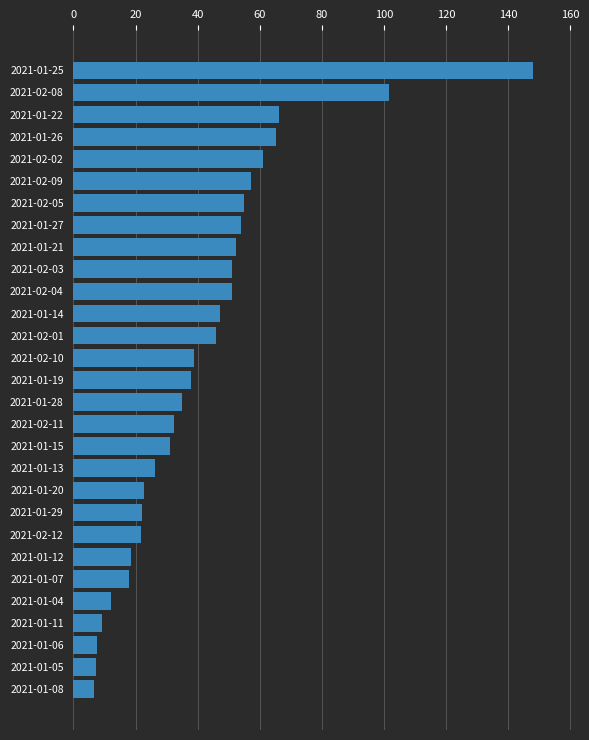

True or false: the data shows 14.3 at 2021-01-14.

False